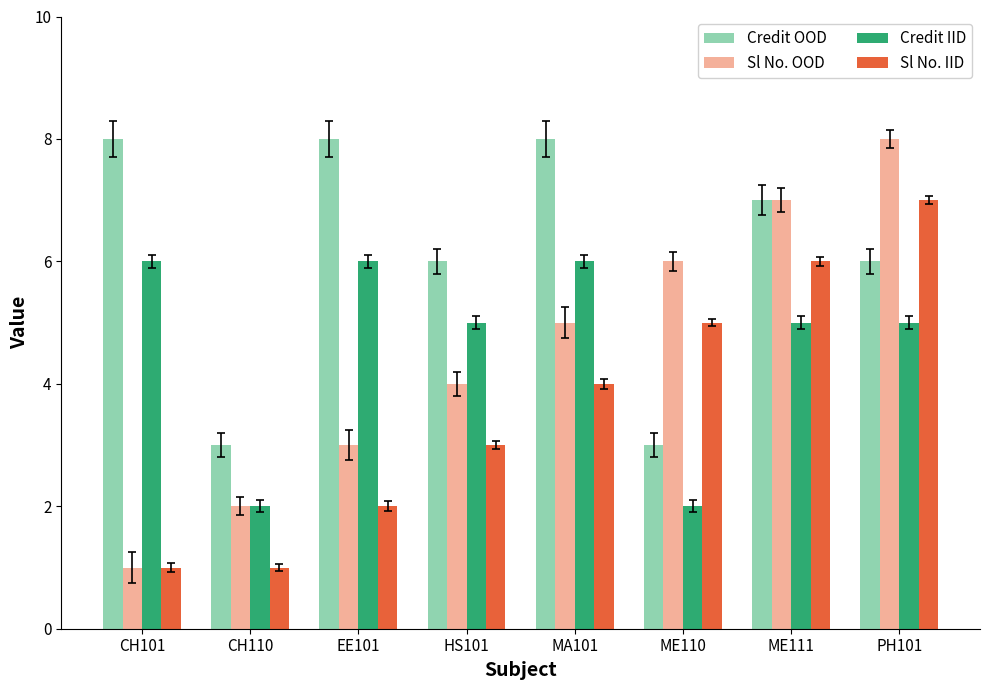

What is the spread (max minus min) of values at MA101?

4